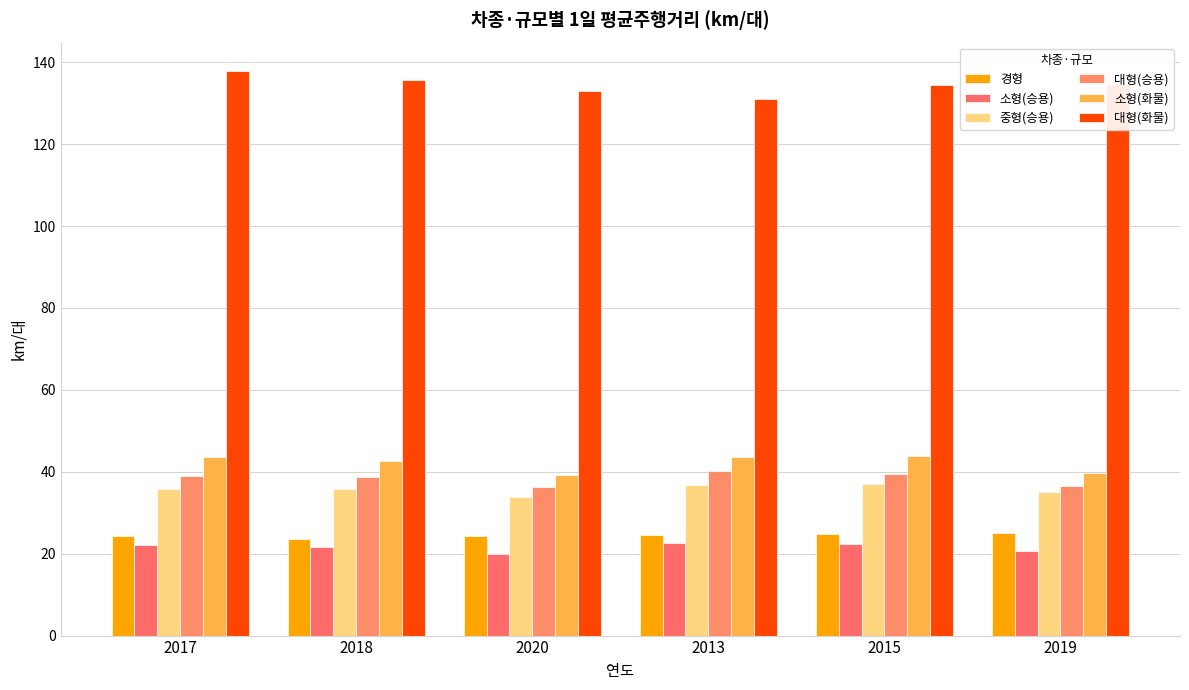

Does the chart contain stacked bars?

No